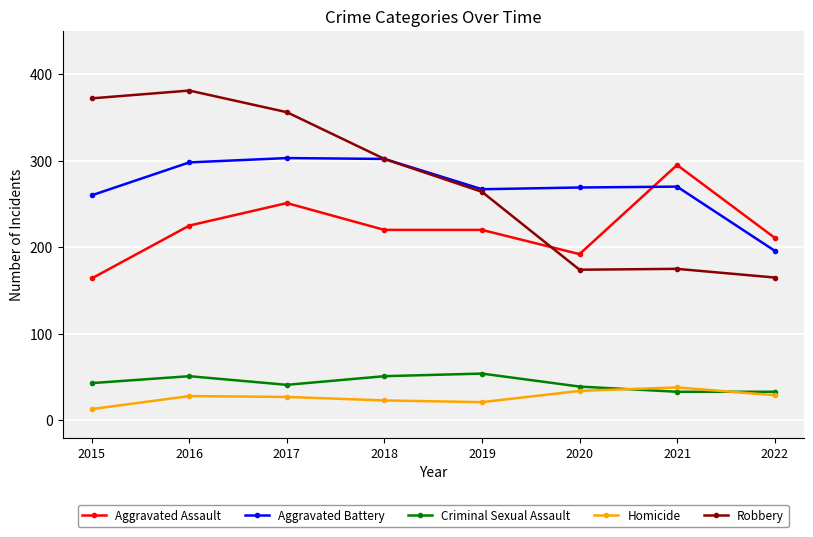

Is the value of Aggravated Battery at 2019 greater than the value of Homicide at 2019?

Yes